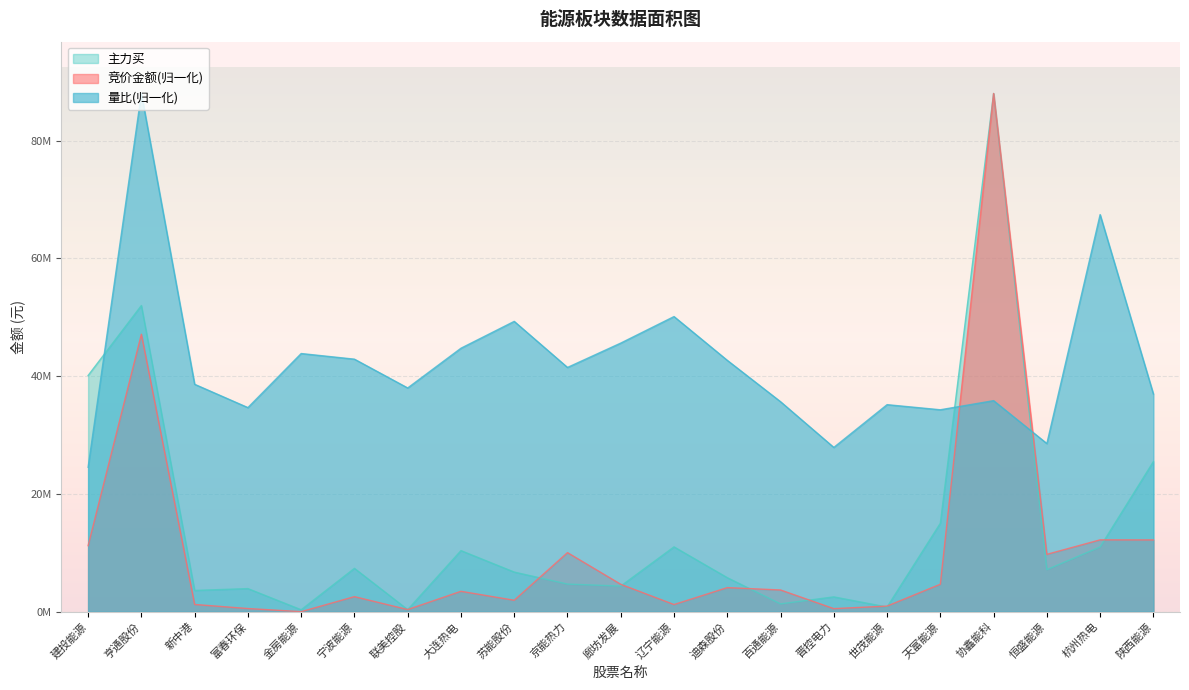

What position from the left is 富春环保?

4